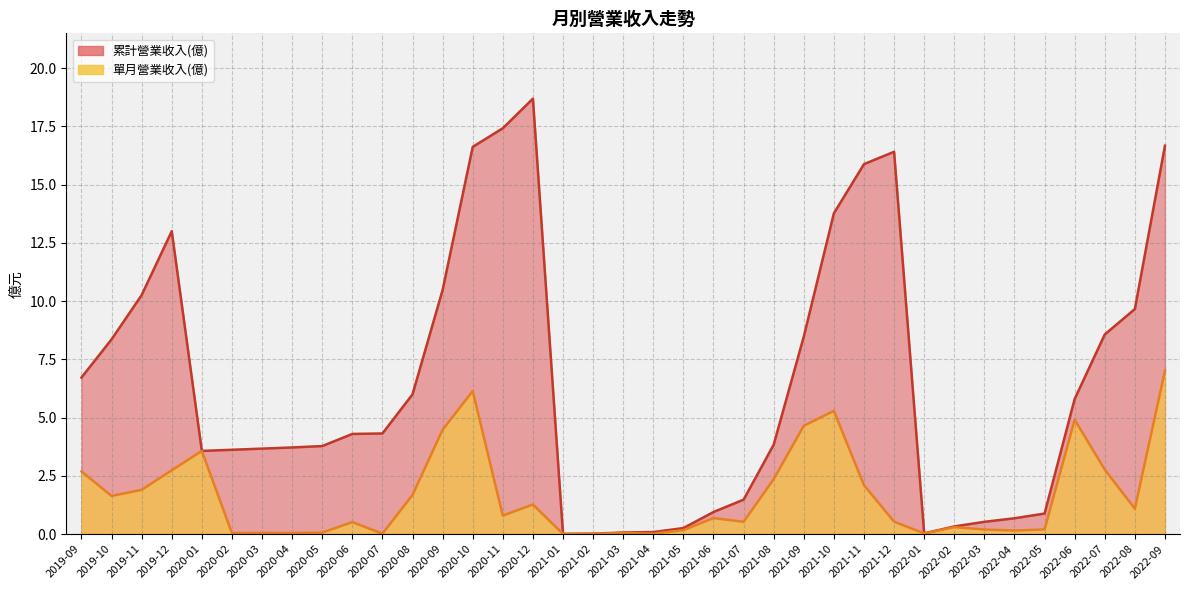

Which series has the largest total across all categories?

累計營業收入(億)